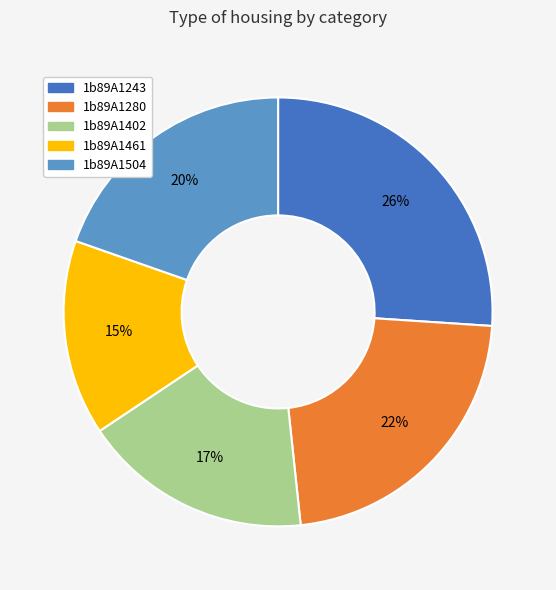

Does any single category account for the majority?

No